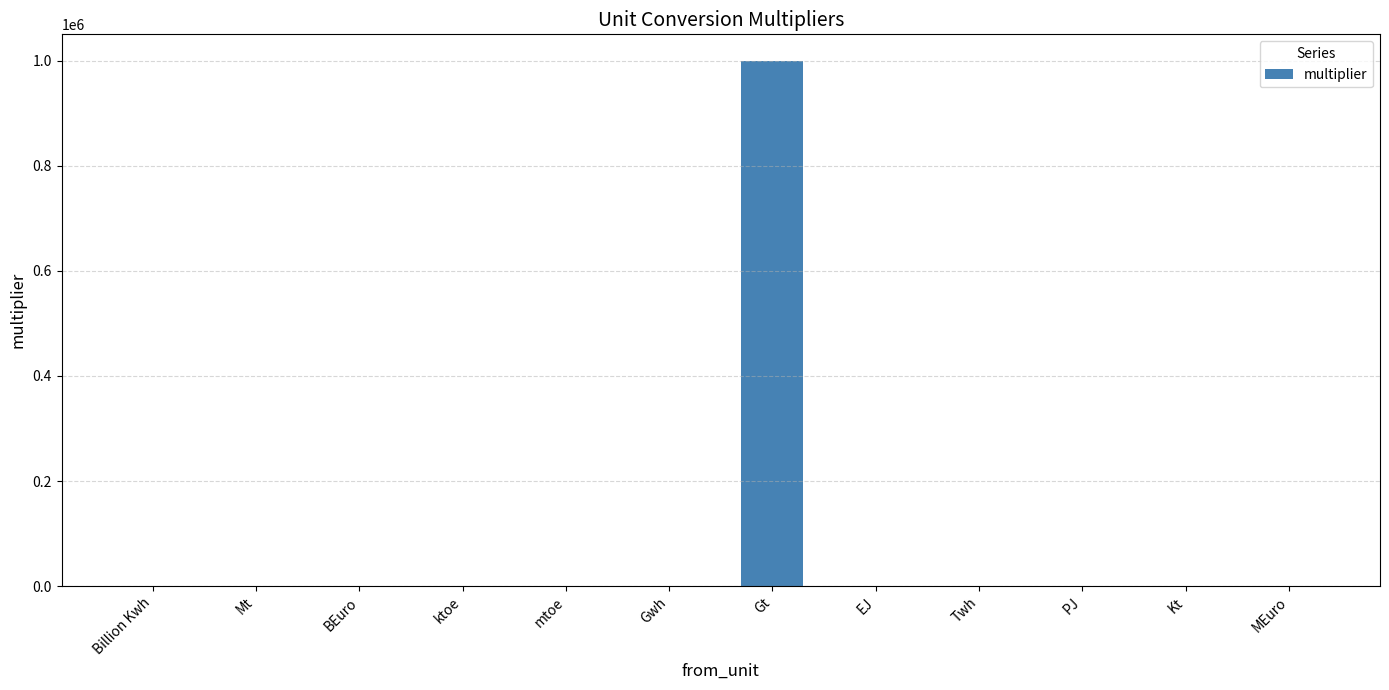

What is the sum of all values?

1003052.1